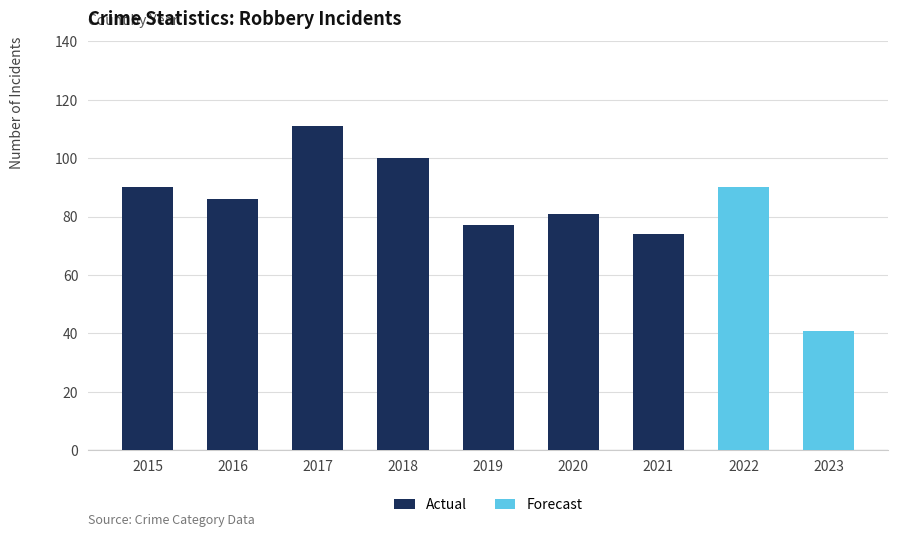

True or false: the data shows 127 at 2019.

False